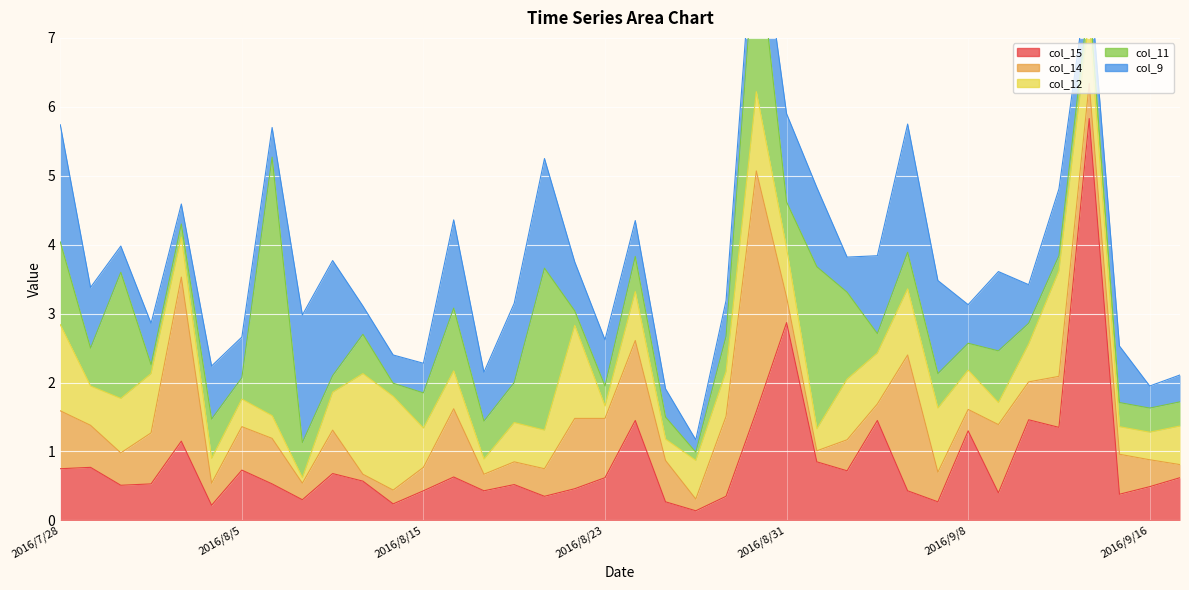

The value of col_15 at 2016/9/8 is 2.3. True or false?

False